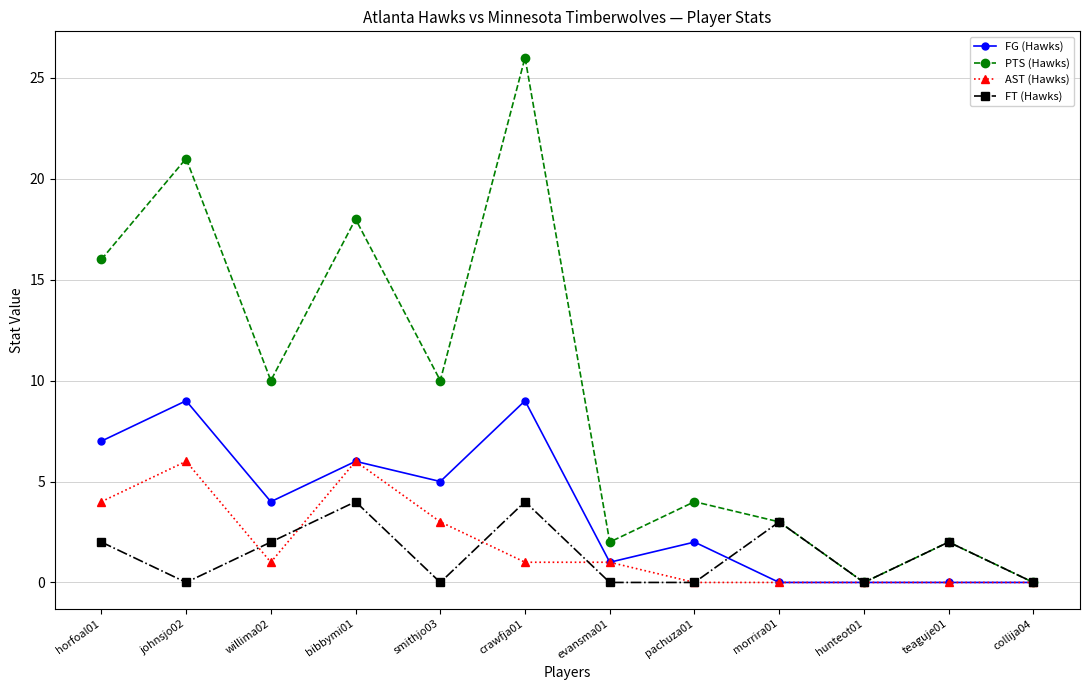

How many values in the FT (Hawks) series are below 2?

6